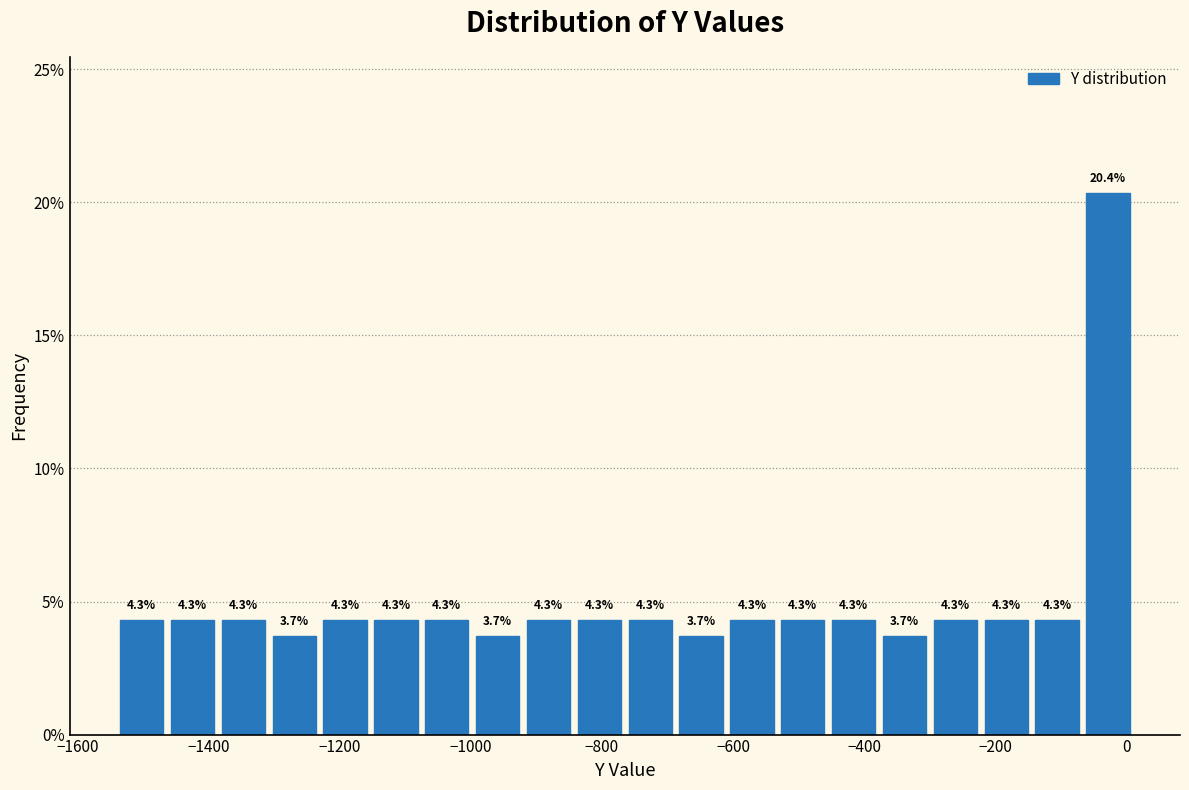

Read against the x-axis, roughly where is the centre of the tallest bar?

-20